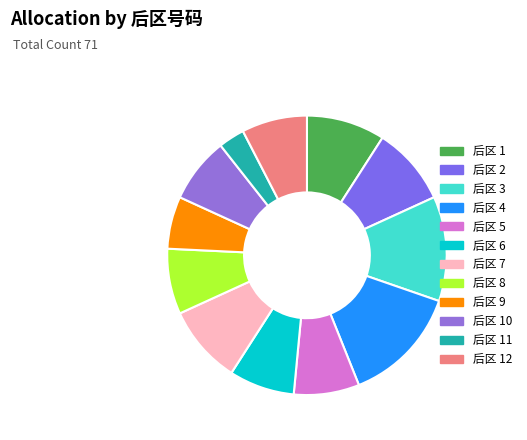

Is there any slice that represents more than half of the pie?

No